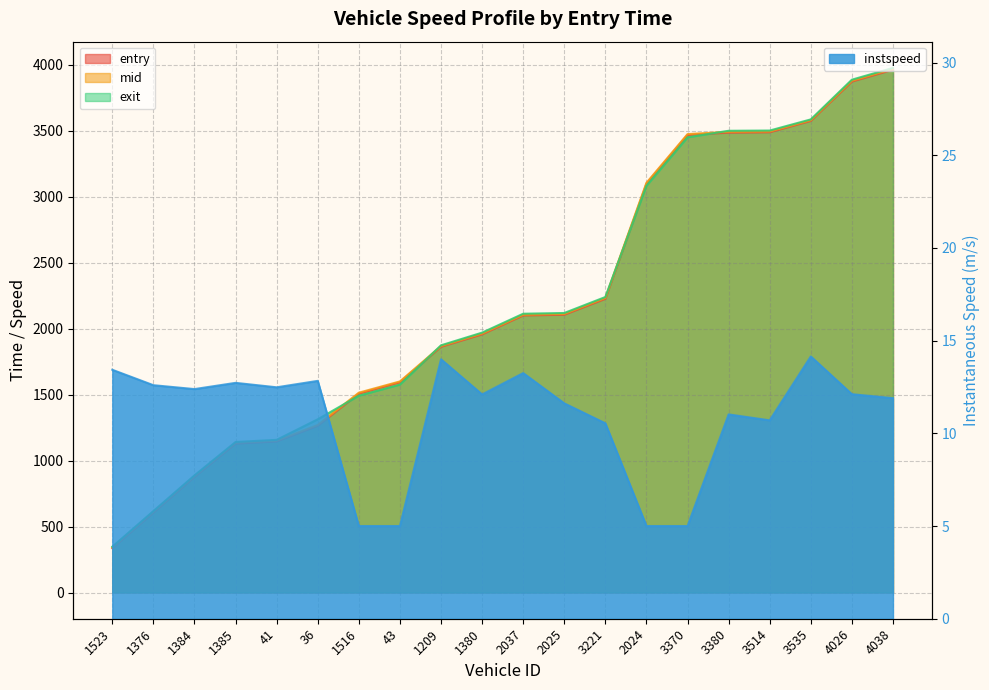

At which label does entry first exceed 2100?

2037